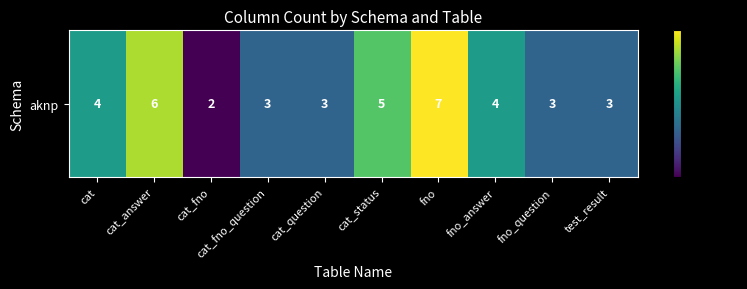

How many values are between 3 and 5?

7